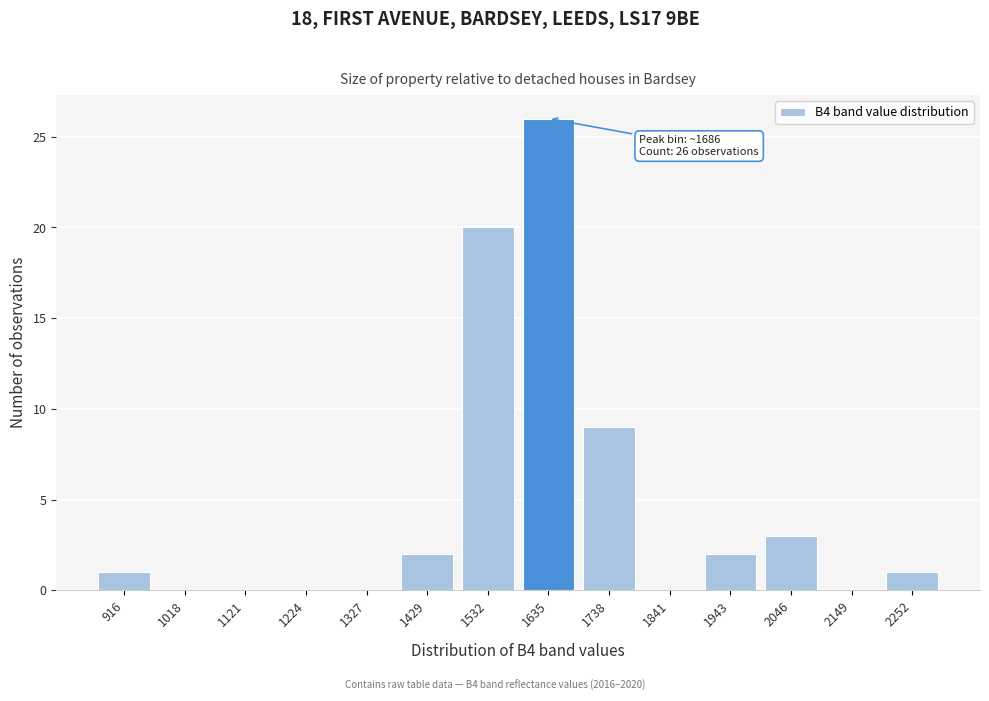

Reading left to right, extract all data points from this chart.

916=1	1018=0	1121=0	1224=0	1327=0	1429=2	1532=20	1635=26	1738=9	1841=0	1943=2	2046=3	2149=0	2252=1